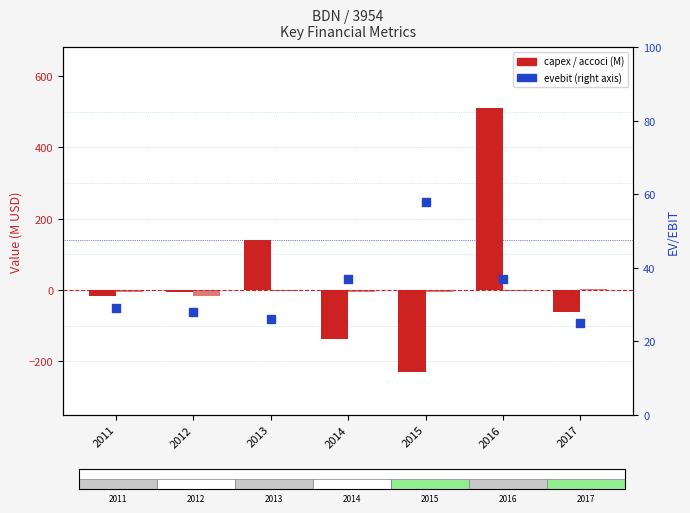

At how many categories does at least one series exceed 55?

3